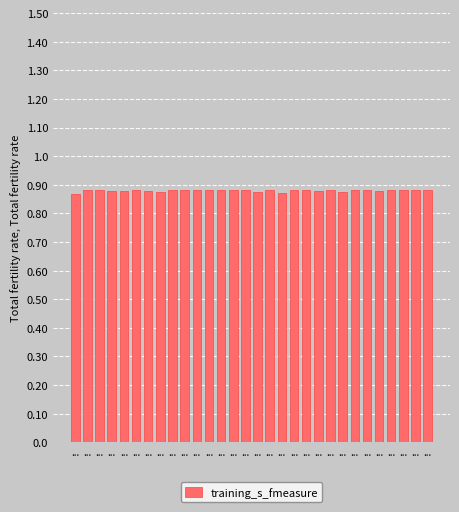

Count the number of data series in this chart.

1